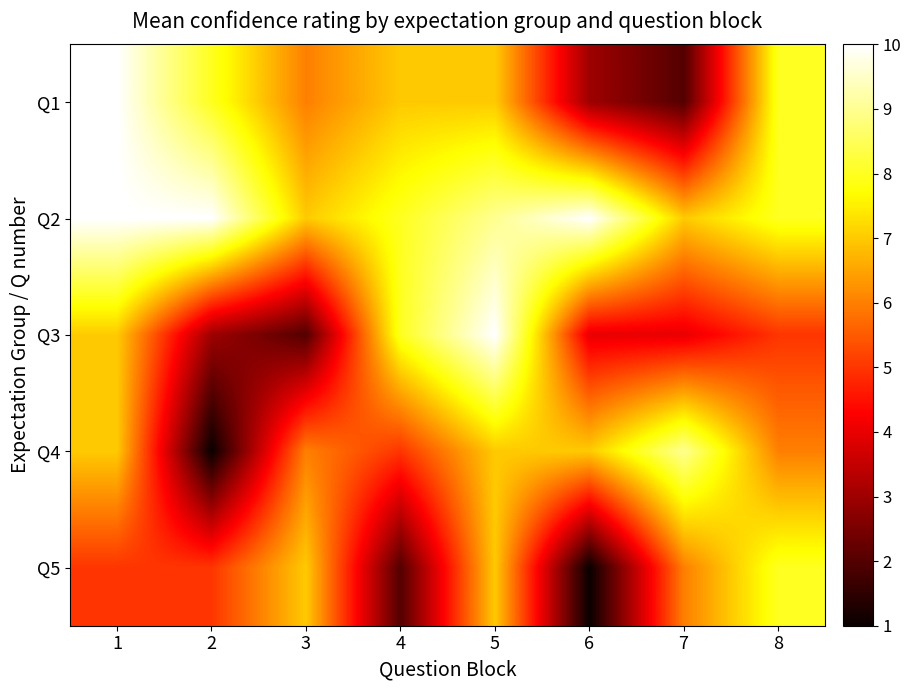

Between 3 and 2, which is larger?

2